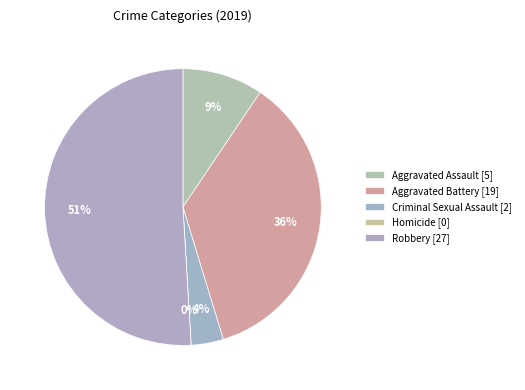

Is it true that Aggravated Assault is 23% of the pie?

False